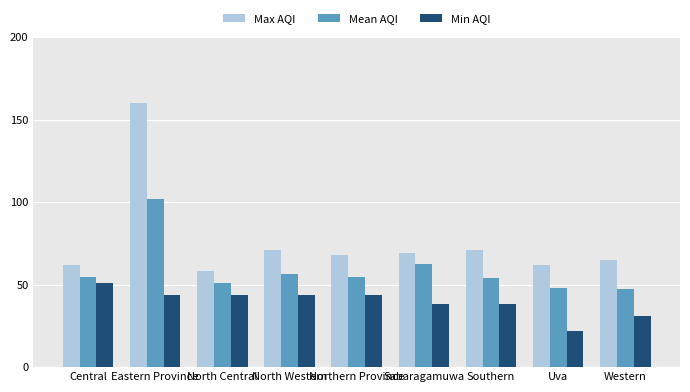

Reading left to right, list all the values displayed in this chart.

Max AQI: 62.0	160.0	58.0	71.0	68.0	69.0	71.0	62.0	65.0
Mean AQI: 54.7	102.0	51.0	56.7	54.7	62.5	53.8	48.0	47.2
Min AQI: 51.0	44.0	44.0	44.0	44.0	38.0	38.0	22.0	31.0